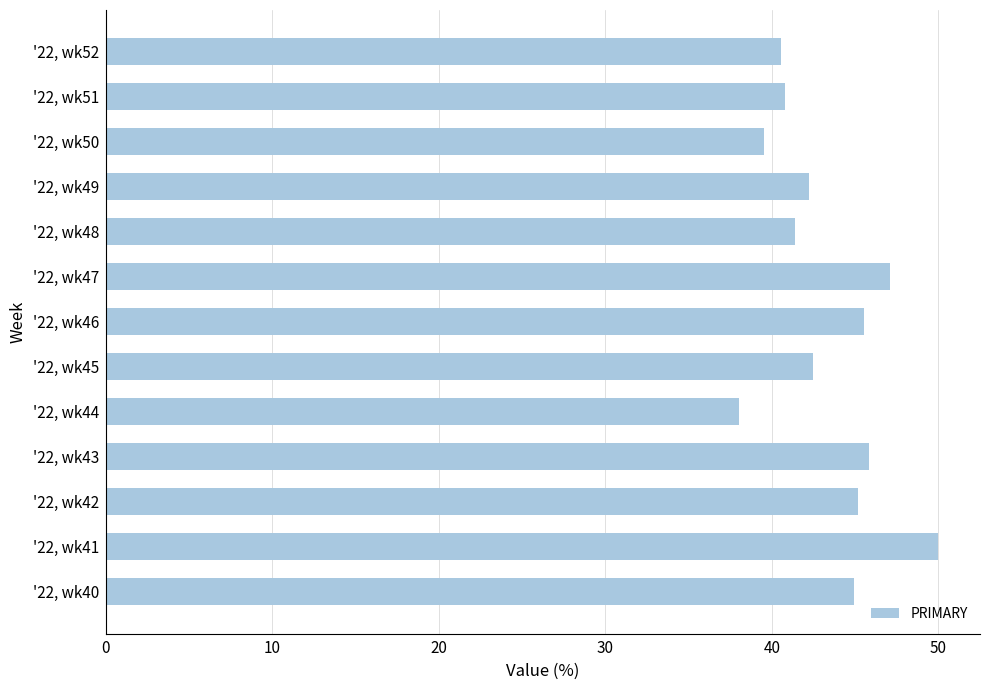

Reading bottom to top, what are all the values shown in this chart?

'22, wk40=44.9	'22, wk41=50.0	'22, wk42=45.2	'22, wk43=45.8	'22, wk44=38.0	'22, wk45=42.5	'22, wk46=45.5	'22, wk47=47.1	'22, wk48=41.4	'22, wk49=42.2	'22, wk50=39.5	'22, wk51=40.8	'22, wk52=40.5